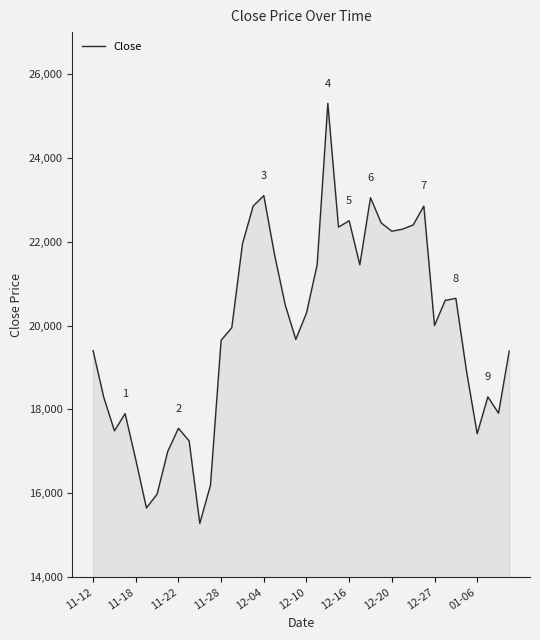

What is the difference between the maximum and minimum values?

10020